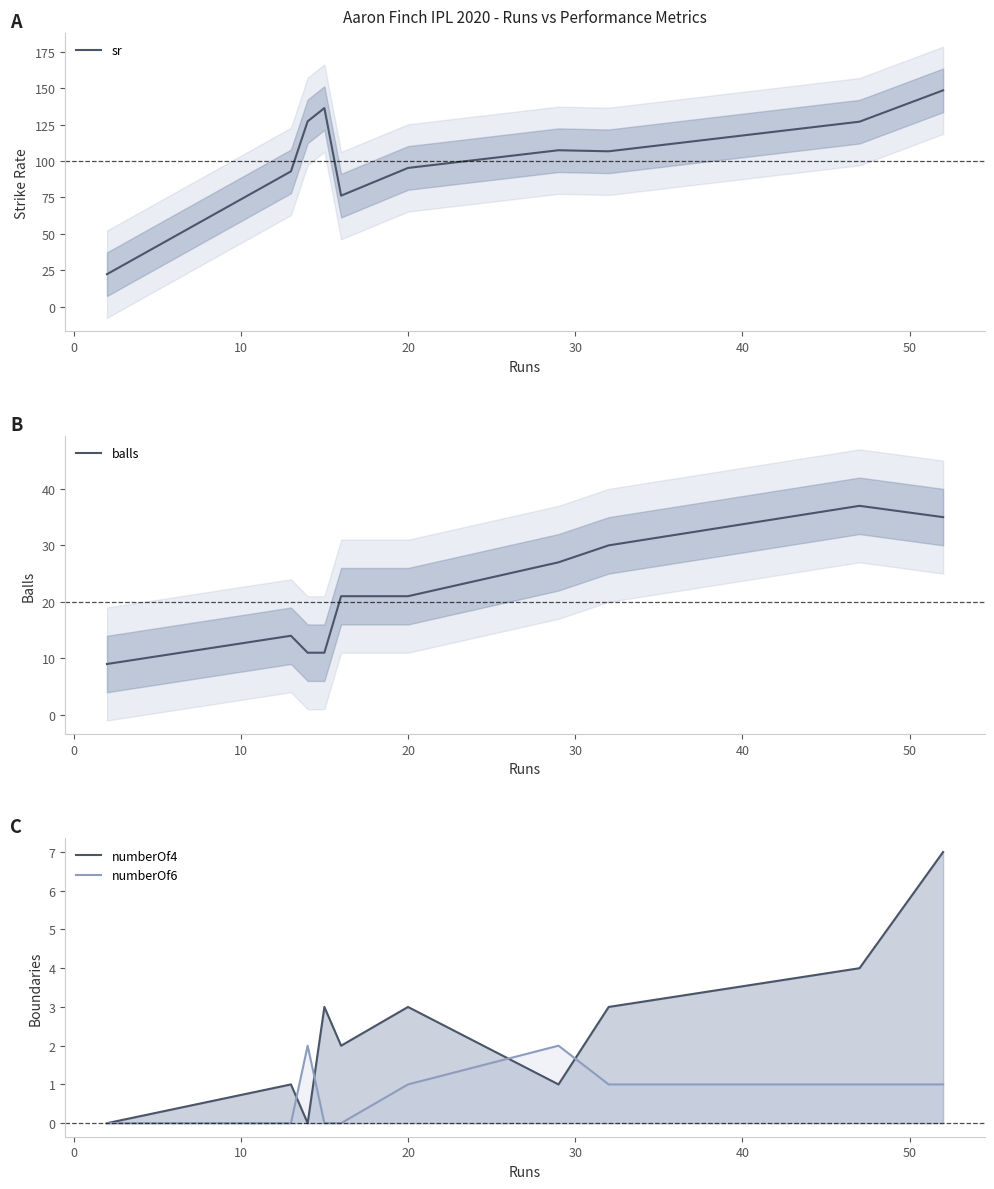

What is the minimum value for balls?

9